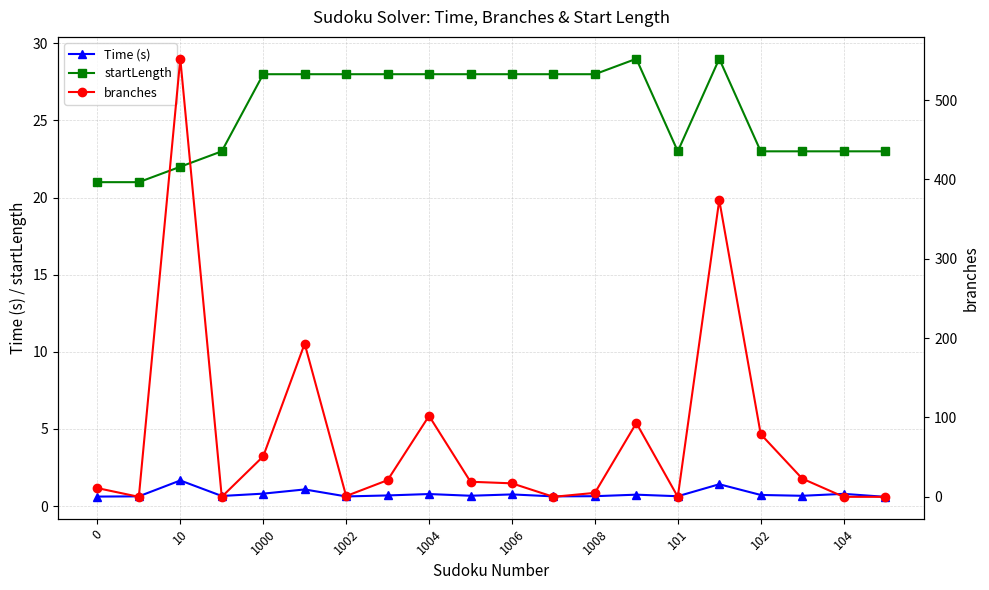

Is it true that startLength equals 45.5 at 1006?

False